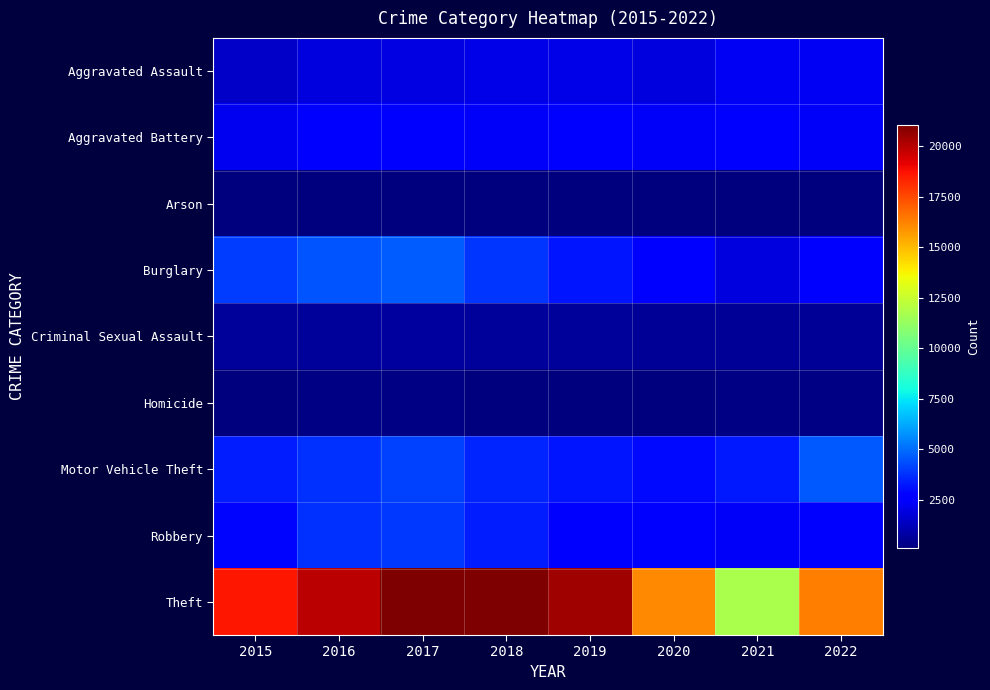

At how many categories does at least one series exceed 1062?

8